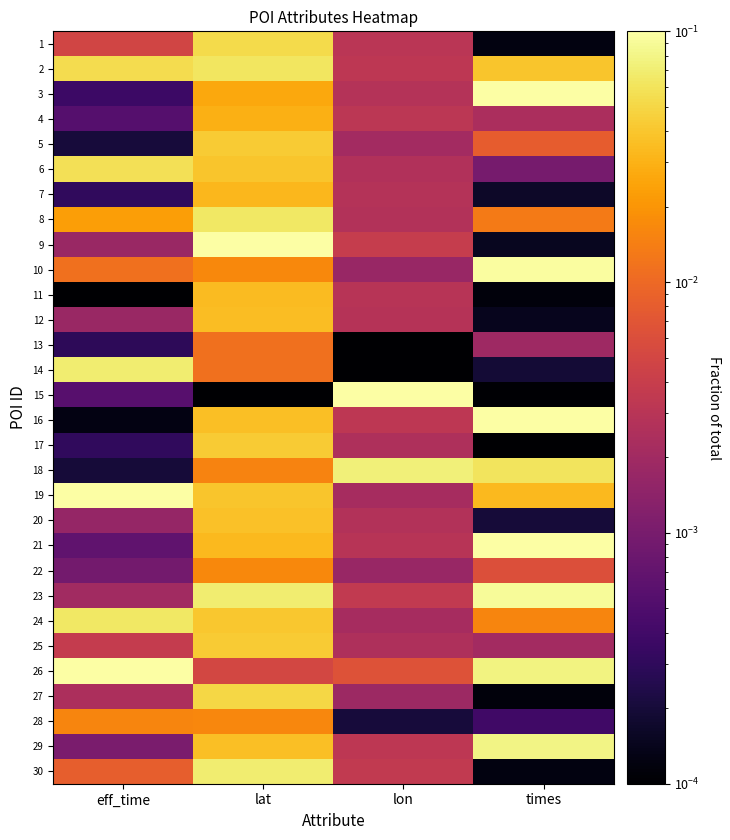

Which category has the lowest value across all series?

eff_time